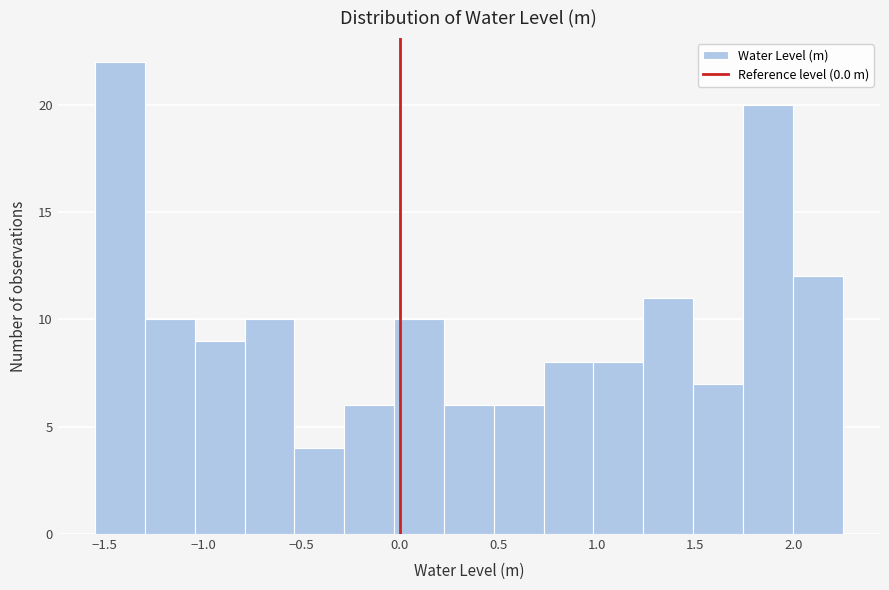

Reading left to right, transcribe this chart: for each bar, give the range it covers on the x-axis and its height. Neither the bar edges nor the heights are printed on the chart, so give them approximately, as read against the axes.

-1.55 to -1.30: 22
-1.30 to -1.05: 10
-1.05 to -0.80: 9
-0.80 to -0.55: 10
-0.55 to -0.30: 4
-0.30 to -0.05: 6
-0.05 to 0.20: 10
0.20 to 0.50: 6
0.50 to 0.75: 6
0.75 to 1.00: 8
1.00 to 1.25: 8
1.25 to 1.50: 11
1.50 to 1.75: 7
1.75 to 2.00: 20
2.00 to 2.25: 12